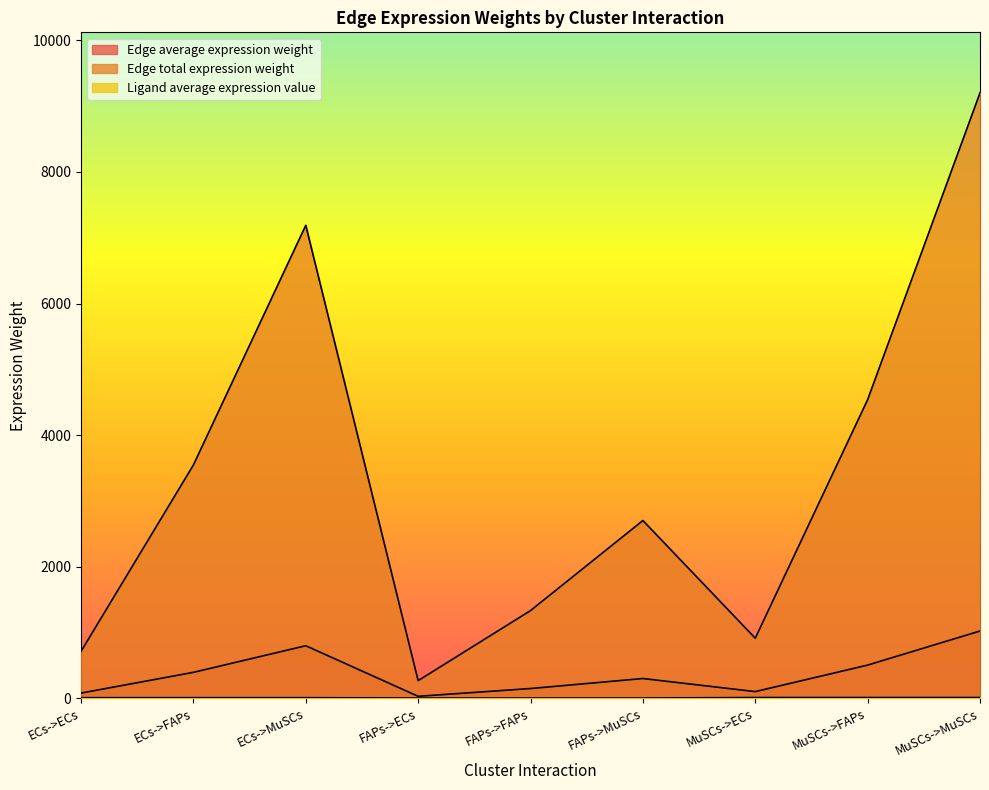

What is the label of the 9th point from the right?

ECs->ECs